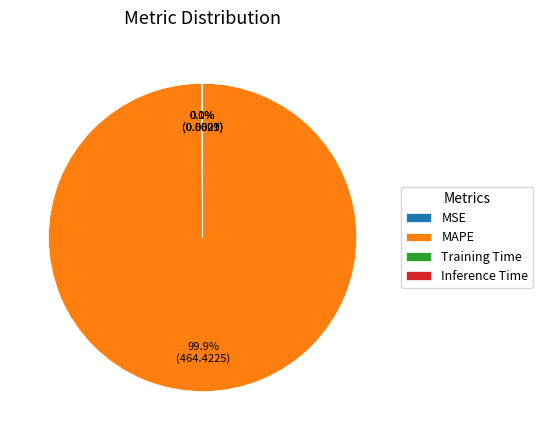

What is the largest slice in the pie chart?

MAPE